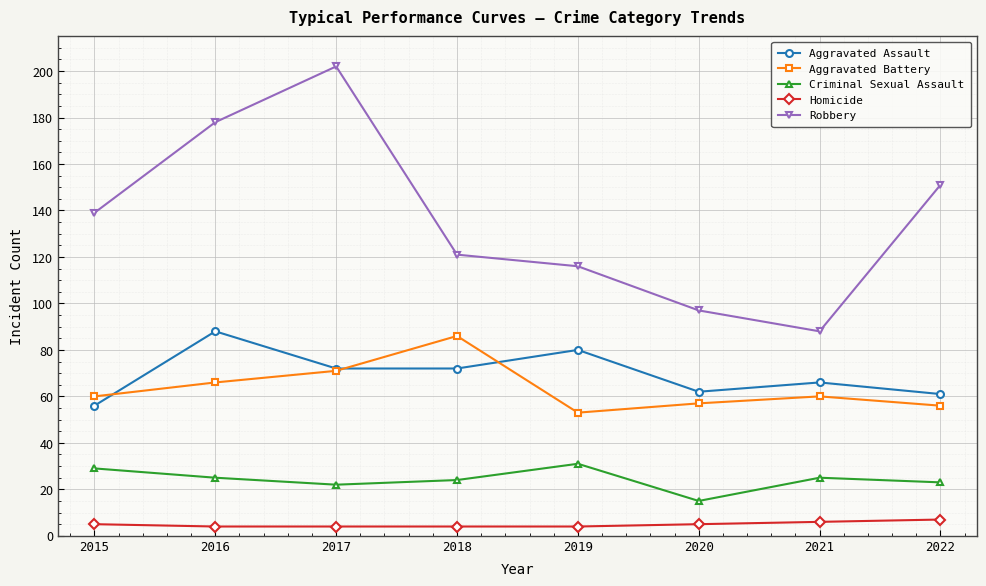

How many lines are shown in the chart?

5